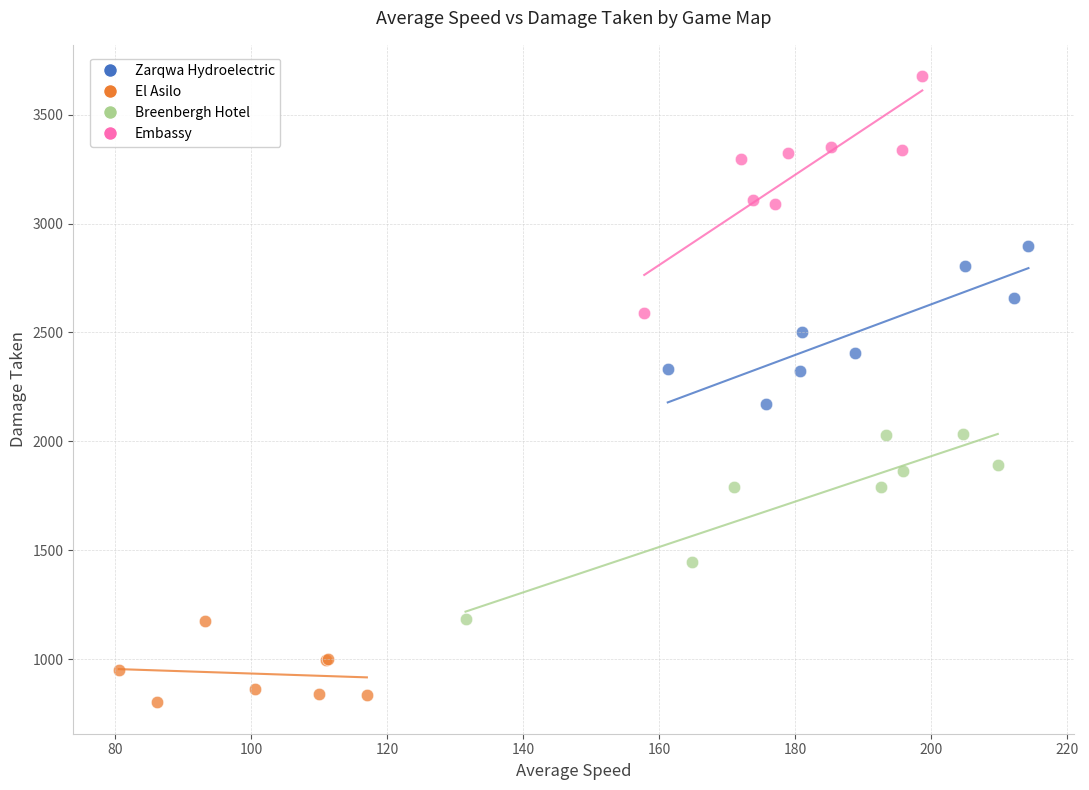

Which series has the largest Y range (max minus min)?

Embassy